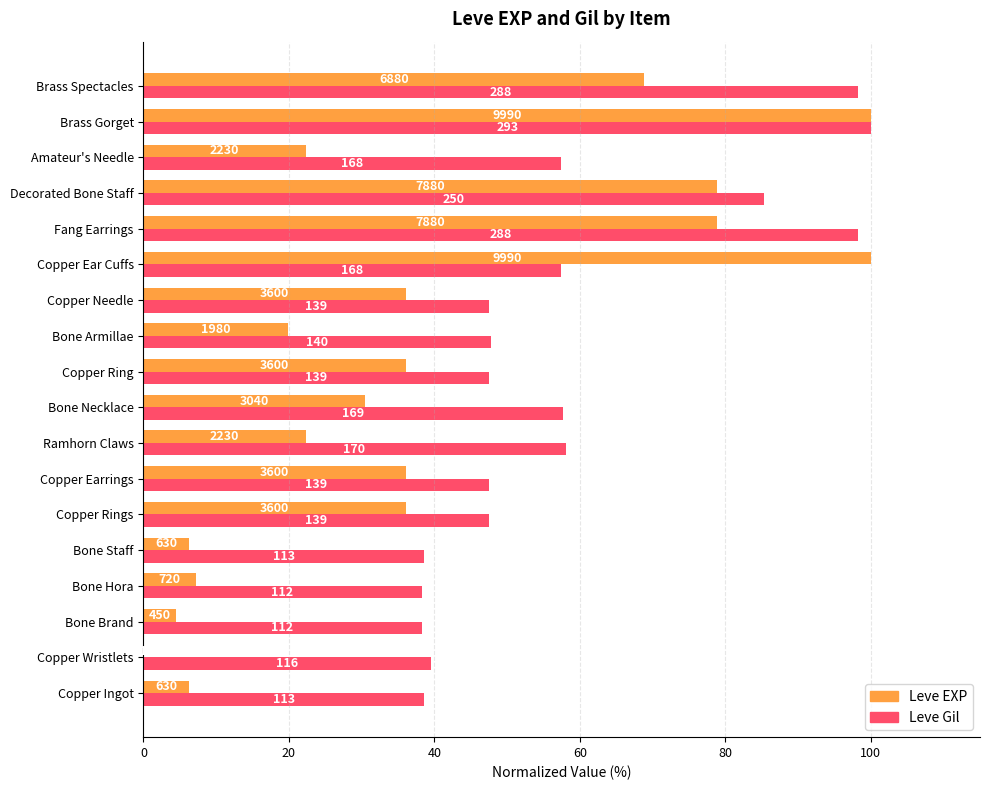

What are all the series names shown in the legend?

Leve EXP, Leve Gil